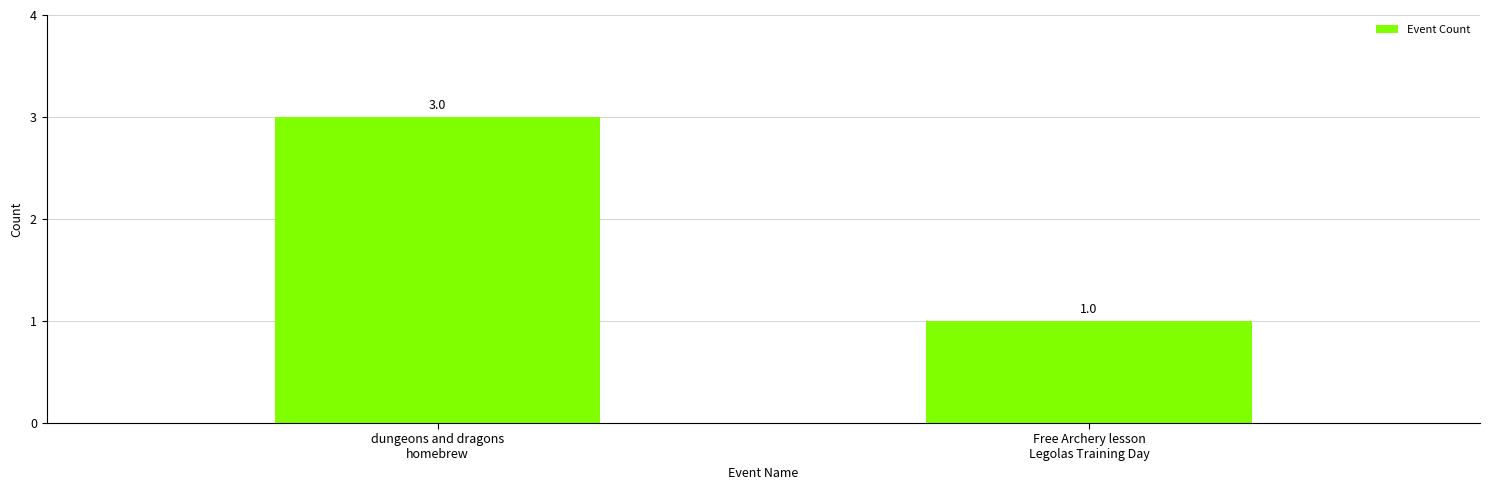

List the labels in order of value, smallest first.

Free Archery lesson
Legolas Training Day, dungeons and dragons
homebrew